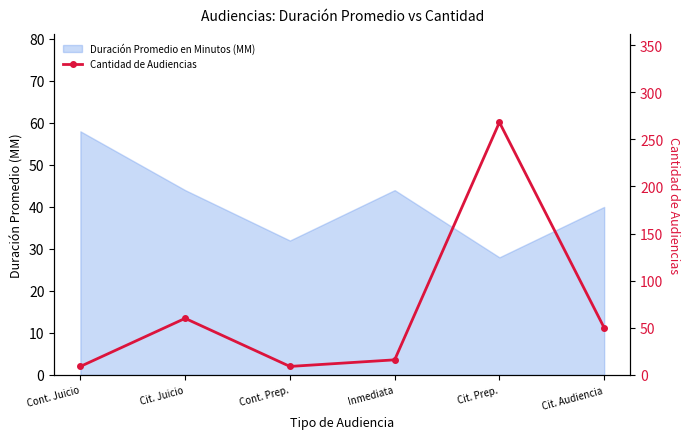

True or false: there are more than 2 points higher than both neighbors.

False